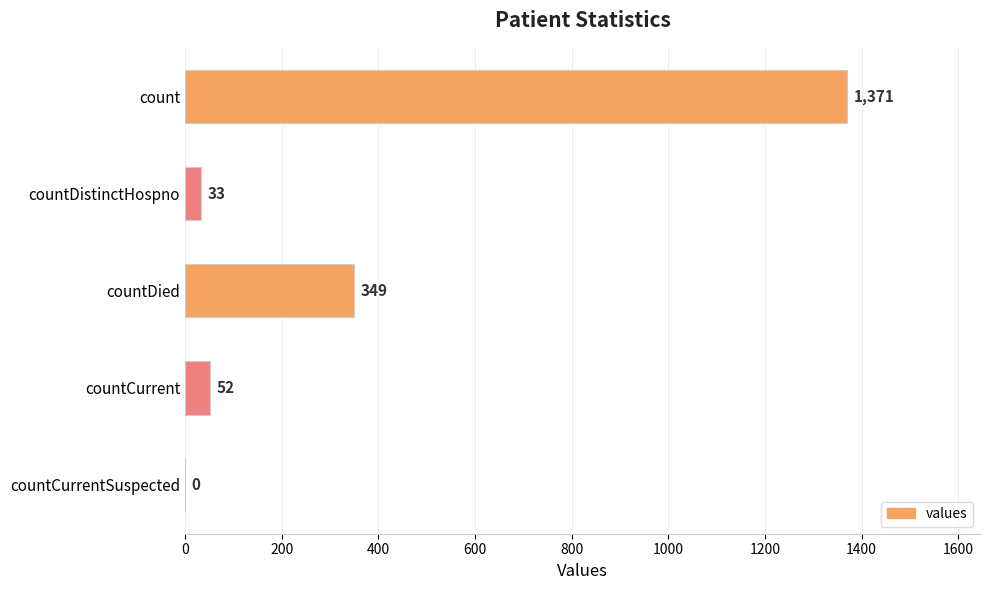

At which label is the value closest to 685?

countDied